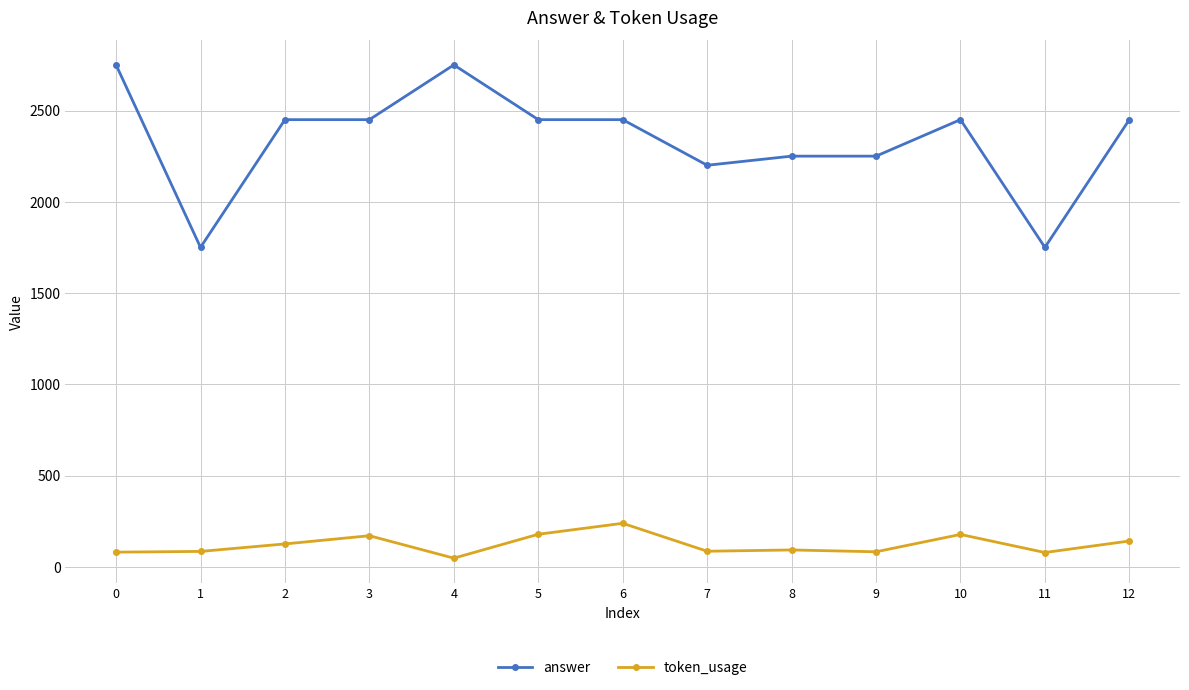

What is the total value across all series at 12?

2591